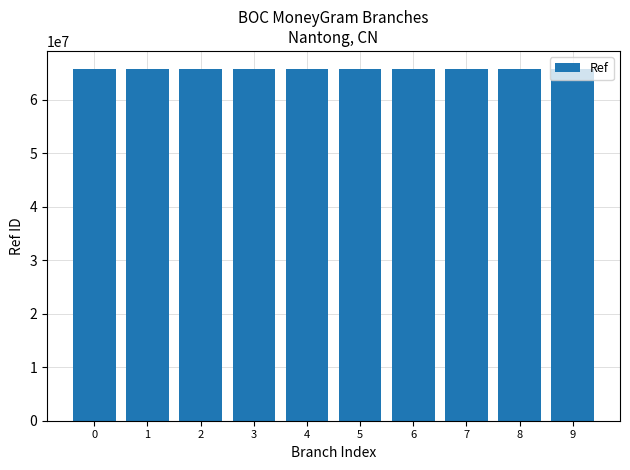

What is the minimum value shown in the chart?

65850774